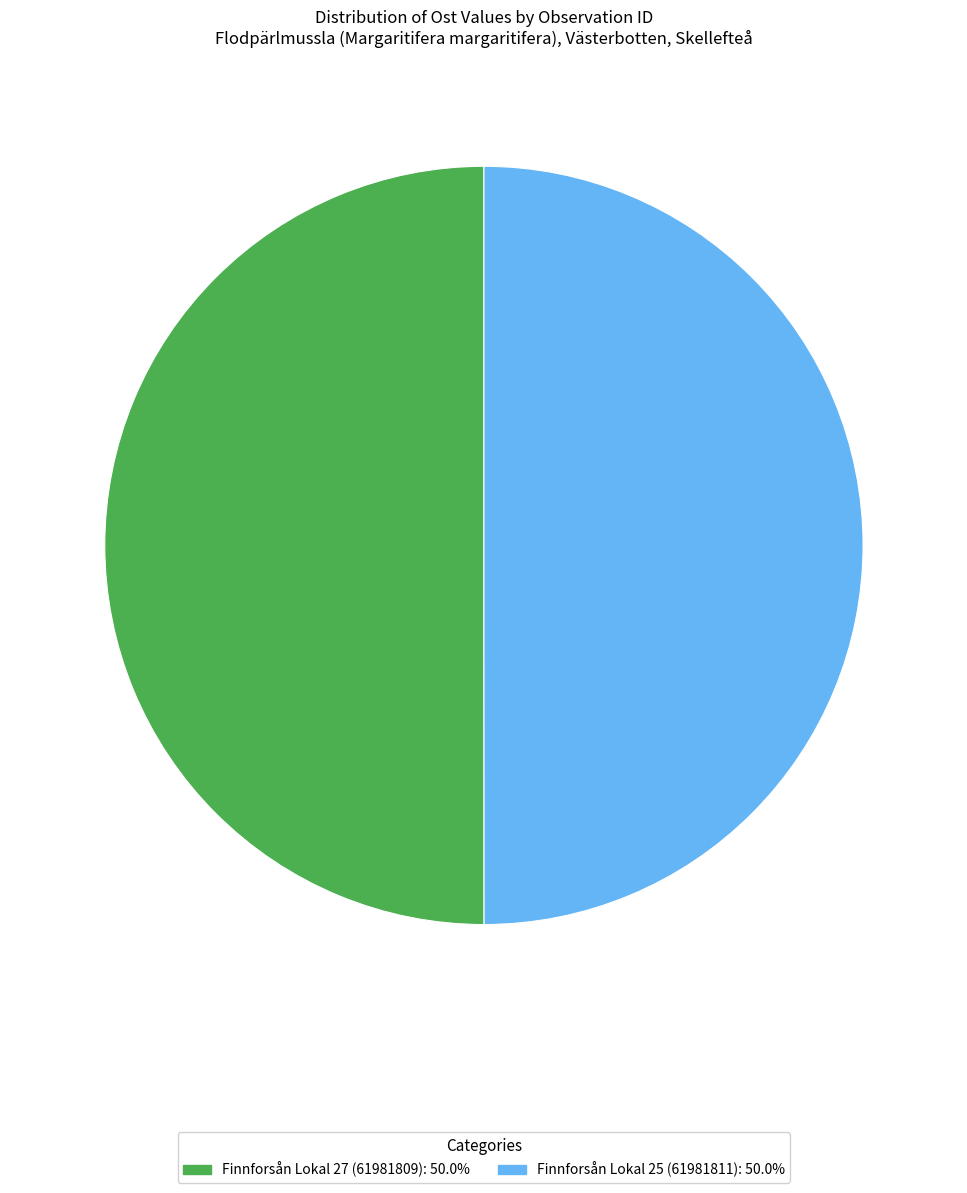

What is the ratio of the value at Finnforsån Lokal 25 (61981811) to the value at Finnforsån Lokal 27 (61981809)?

1.0